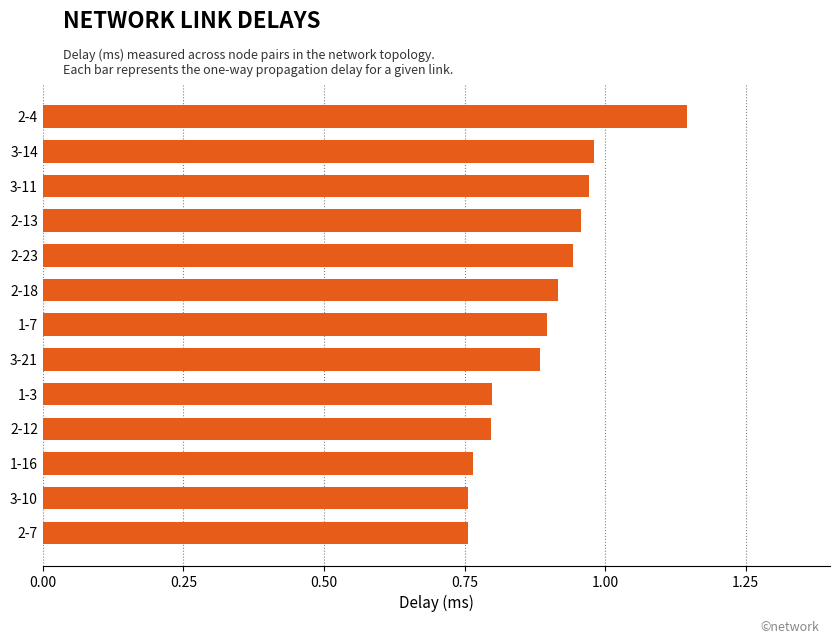

True or false: the data shows 0.8 at 1-16.

True